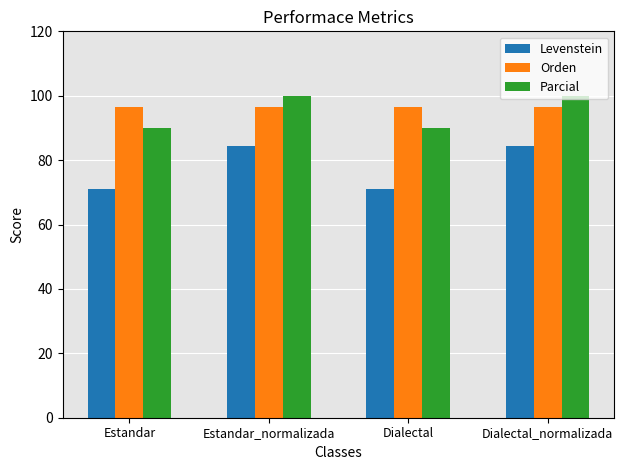

What is the value of the Orden bar at the 3rd from the left?

96.4